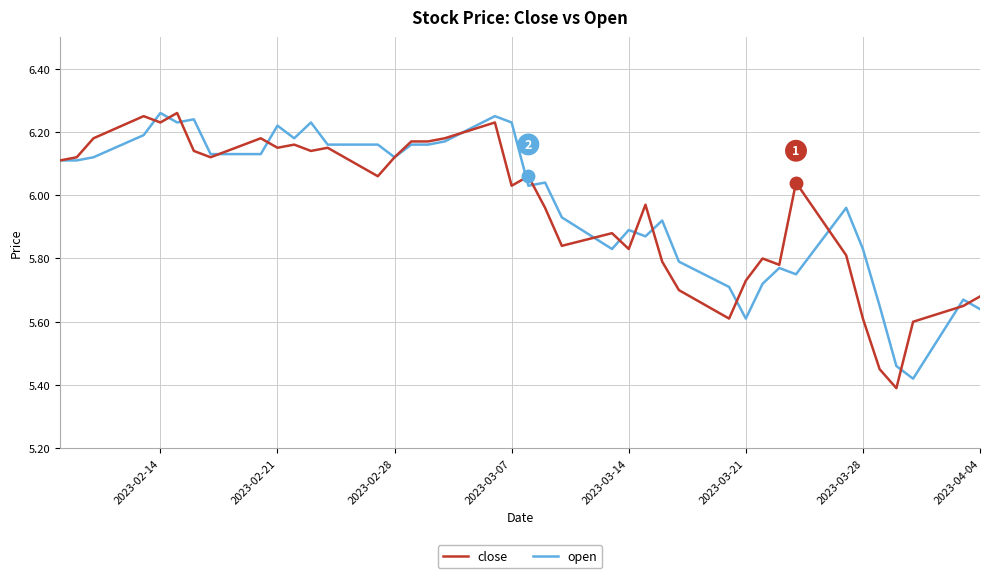

Read the open value at 2023-03-07.

6.2